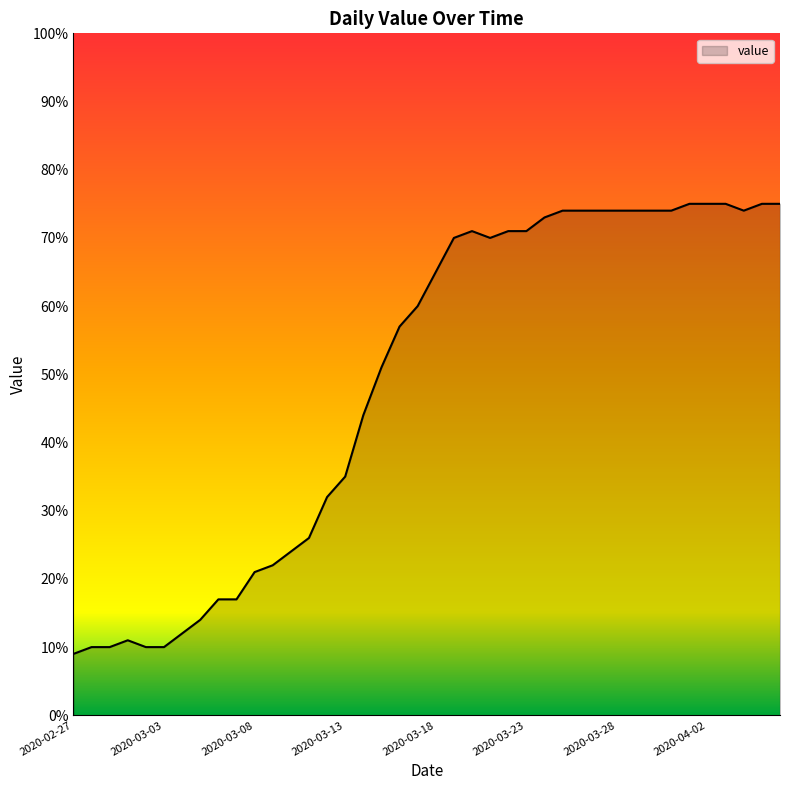

What is the maximum value shown in the chart?

75